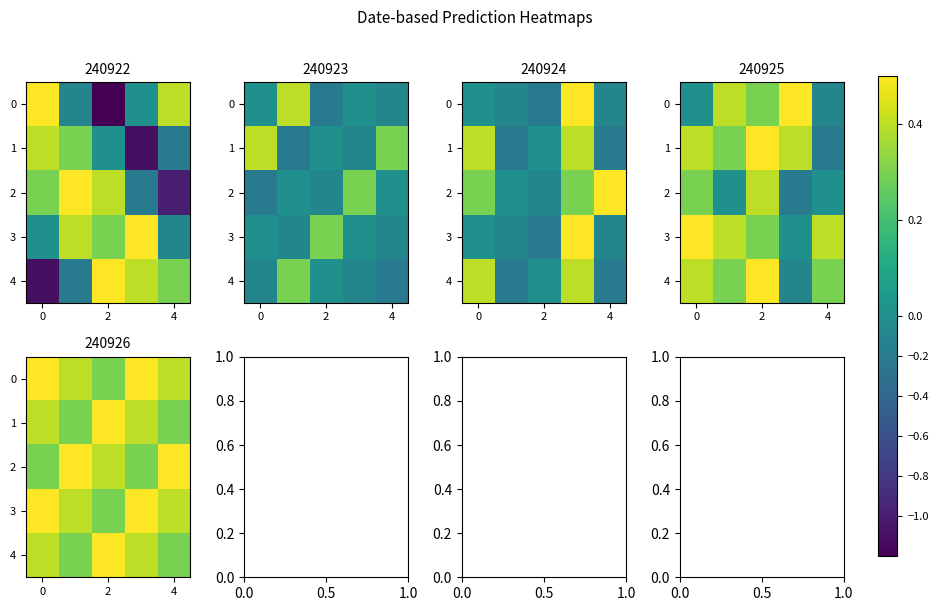

What is the minimum value for 0?

0.3